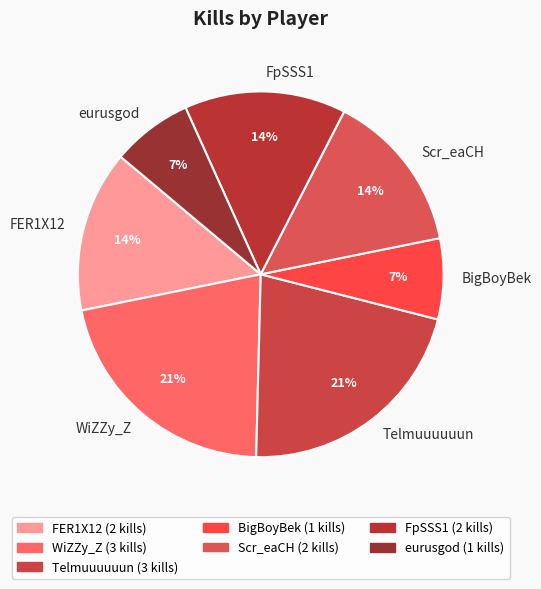

How many segments does this pie chart have?

7